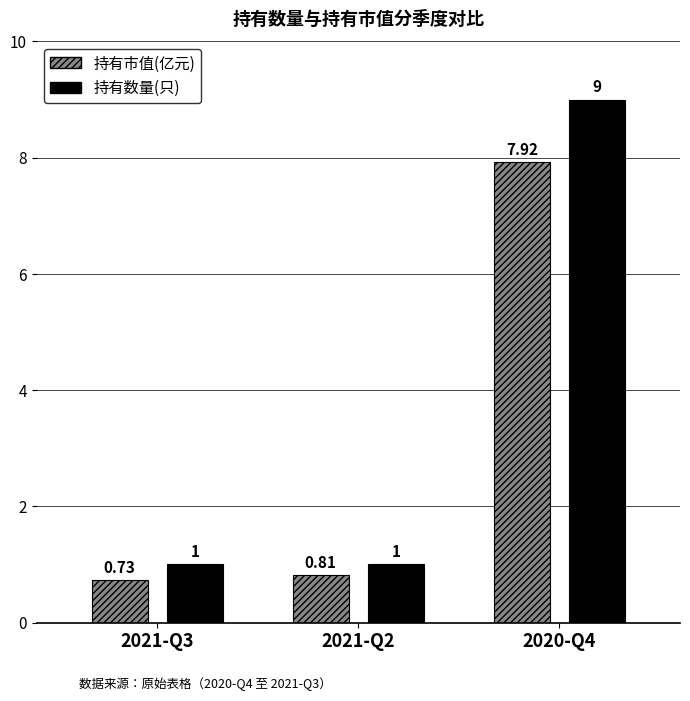

Is the value of 持有数量(只) at 2021-Q3 greater than the value of 持有市值(亿元) at 2021-Q3?

Yes